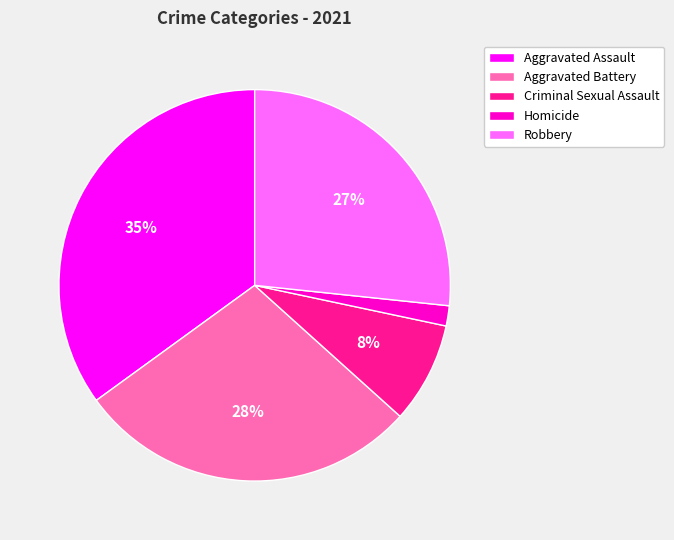

Between Aggravated Assault and Aggravated Battery, which is larger?

Aggravated Assault